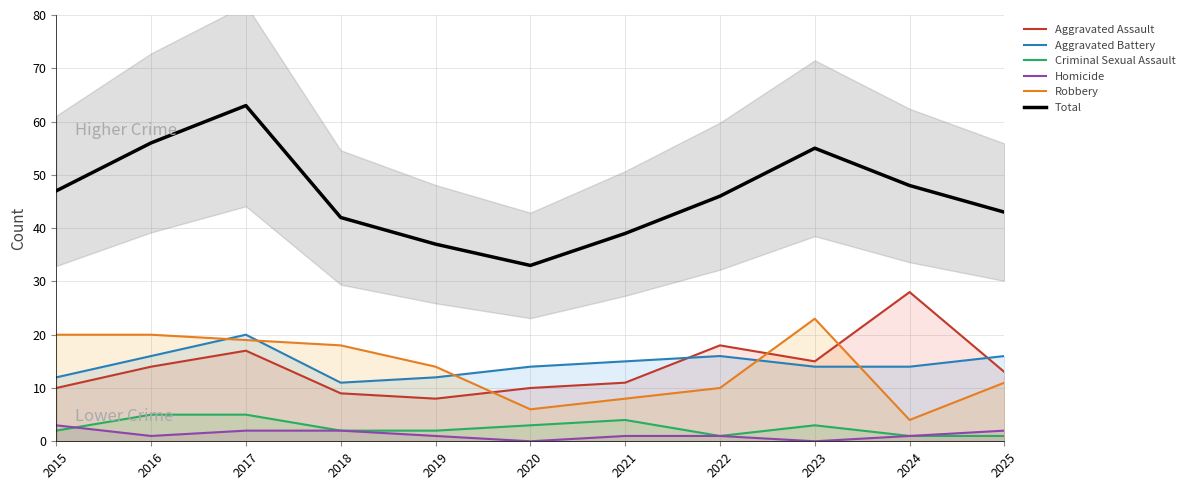

True or false: Total and Aggravated Battery cross at least once.

False